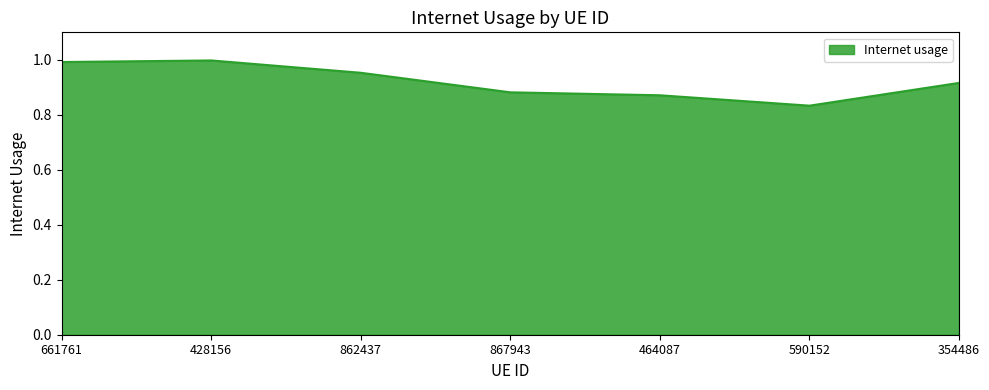

Count the number of categories in the chart.

7